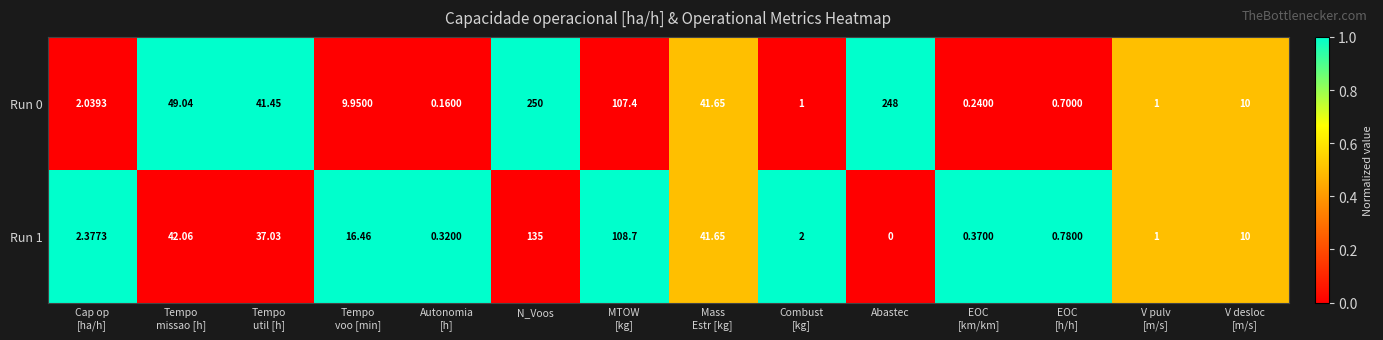

At which category is the sum across all series the highest?

N_Voos